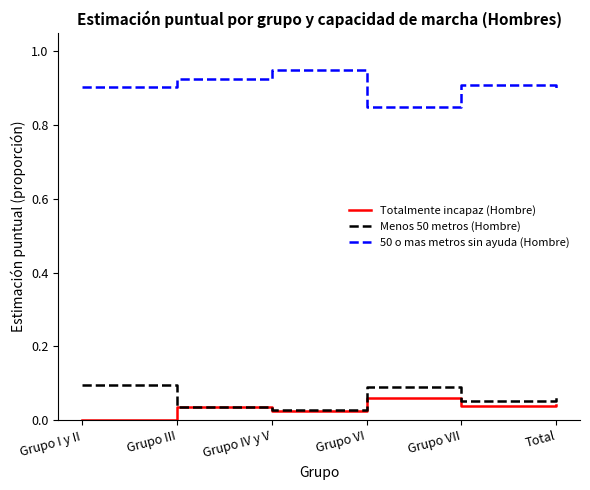

True or false: Menos 50 metros (Hombre) and 50 o mas metros sin ayuda (Hombre) intersect in this chart.

False